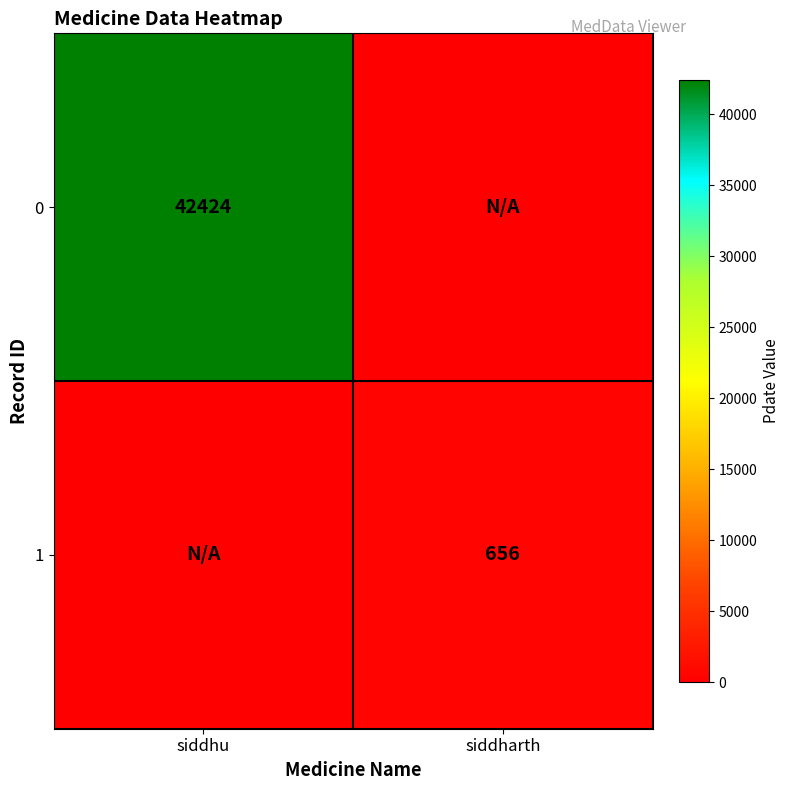

Is it true that 0 equals 42424 at siddhu?

True